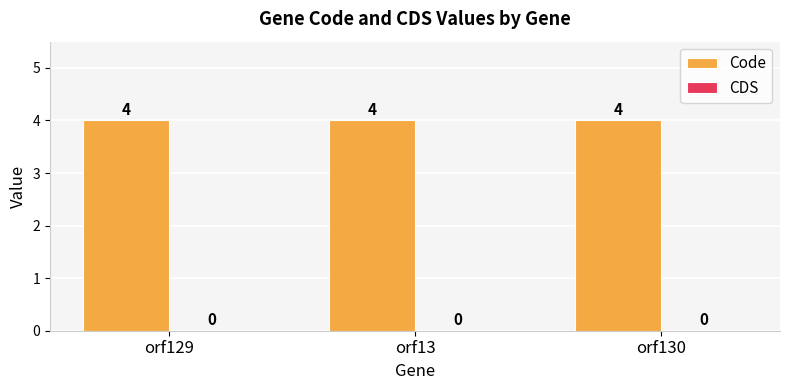

Reading left to right, what are all the values shown in this chart?

Code: 4	4	4
CDS: 0	0	0